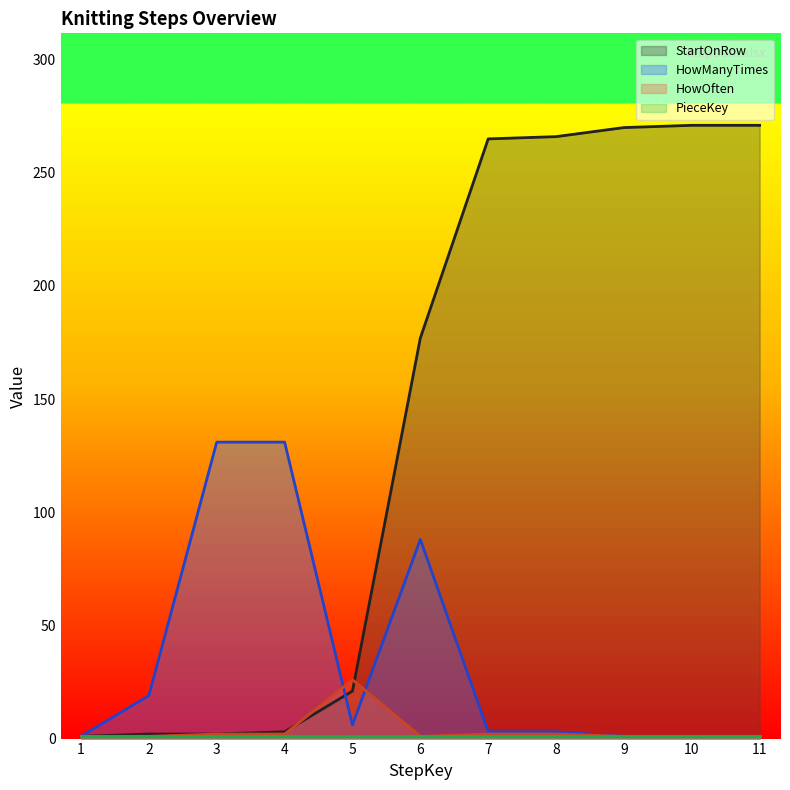

The HowManyTimes (line) series shows 32 at 2. True or false?

False